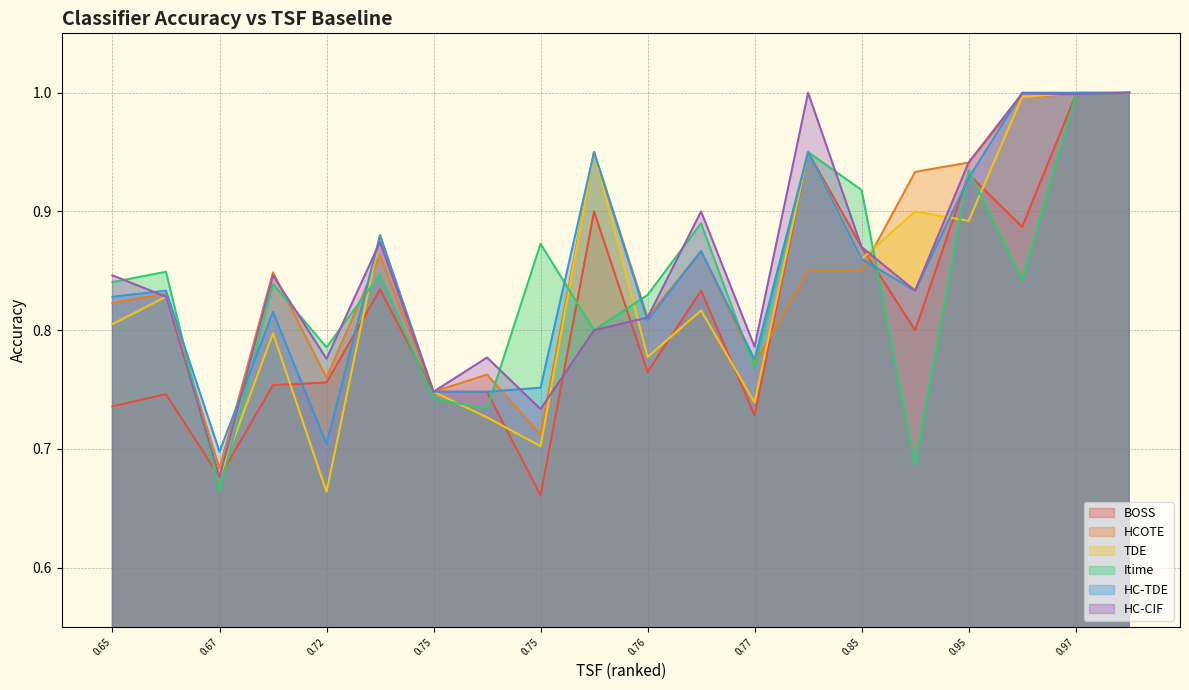

What is the approximate value of Itime at 0.7257?

0.8